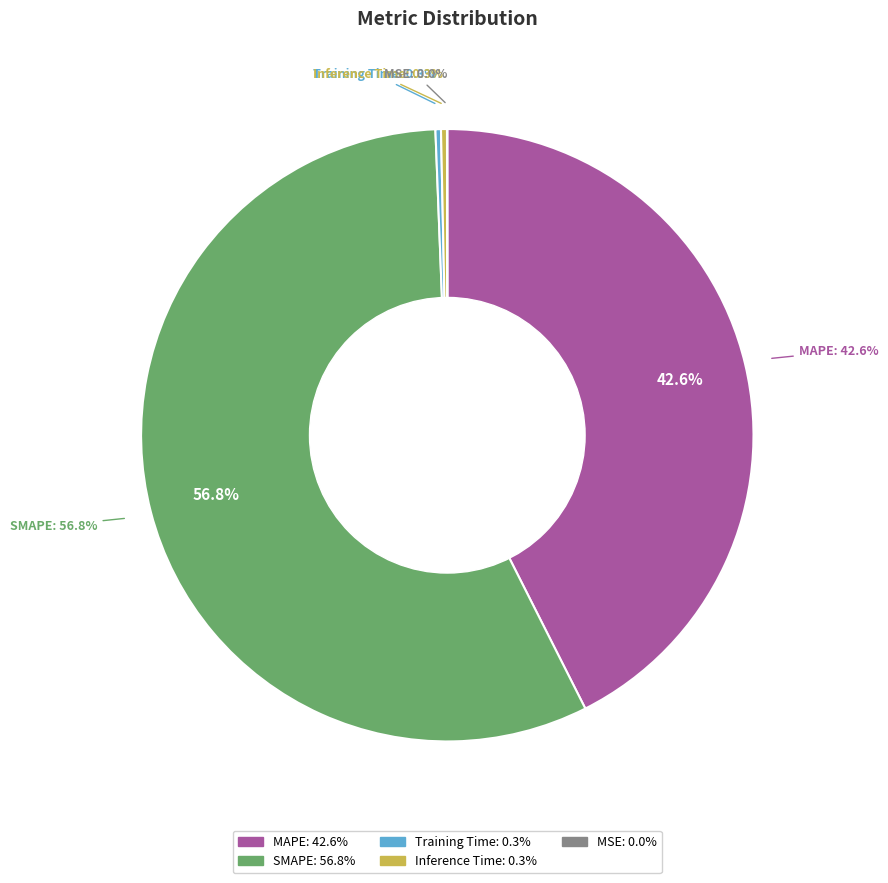

To the nearest percent, what is the difference between the MSE and SMAPE slice percentages?

57%